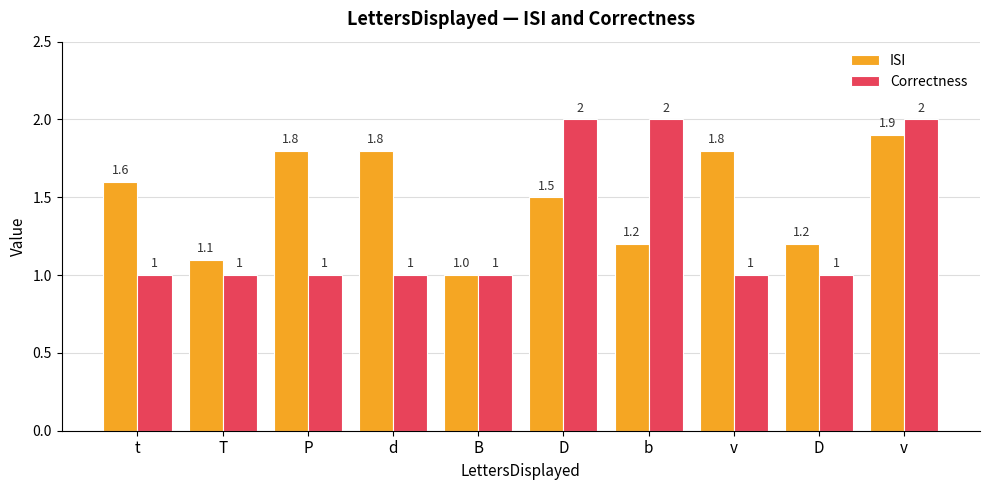

Is it true that Correctness equals 1.3 at v?

False